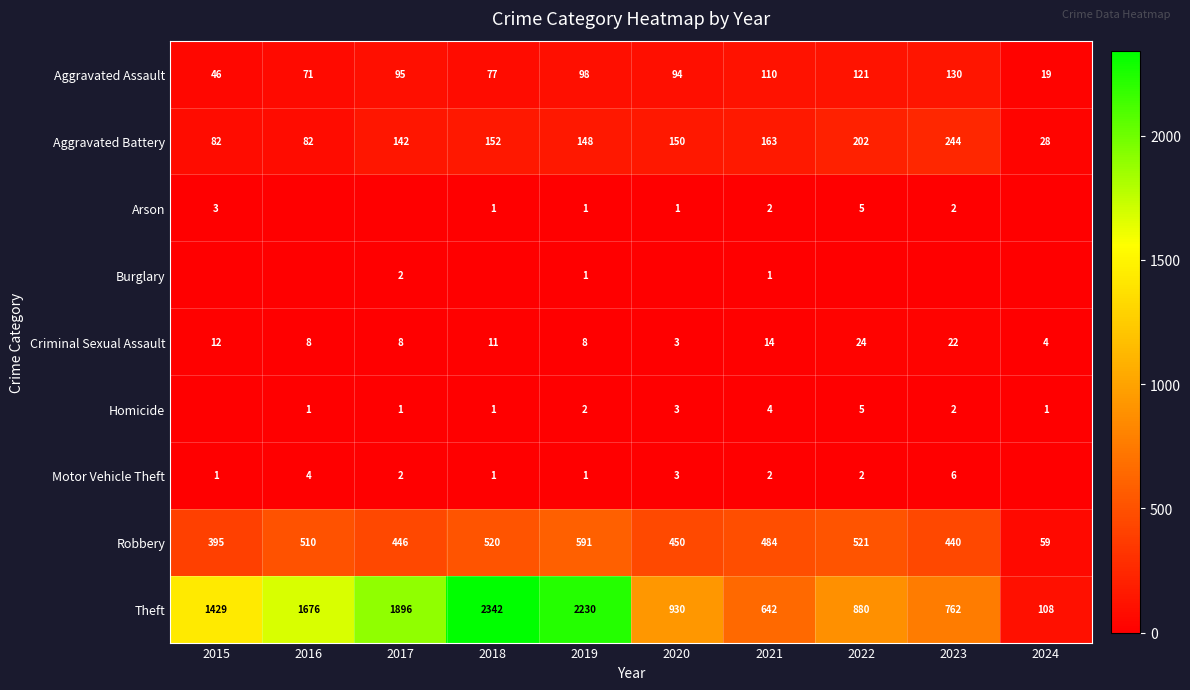

Which category has the highest value across all series?

2018